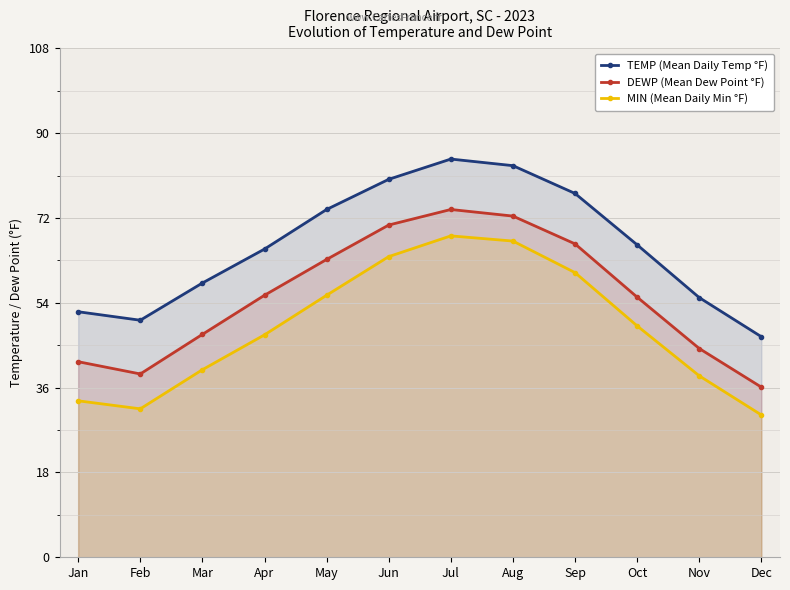

Which series changed the most between Jun and Oct?

DEWP (Mean Dew Point °F)